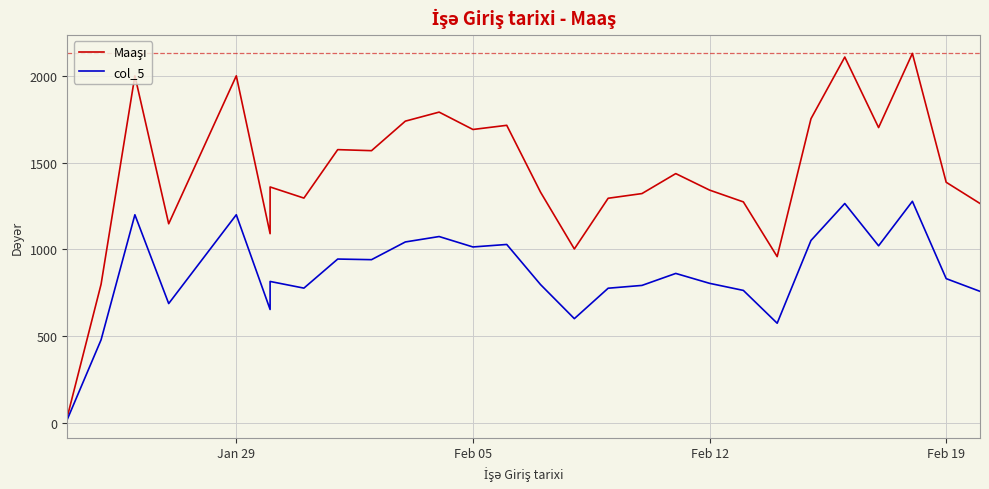

Which series has the widest spread of values?

Maaşı